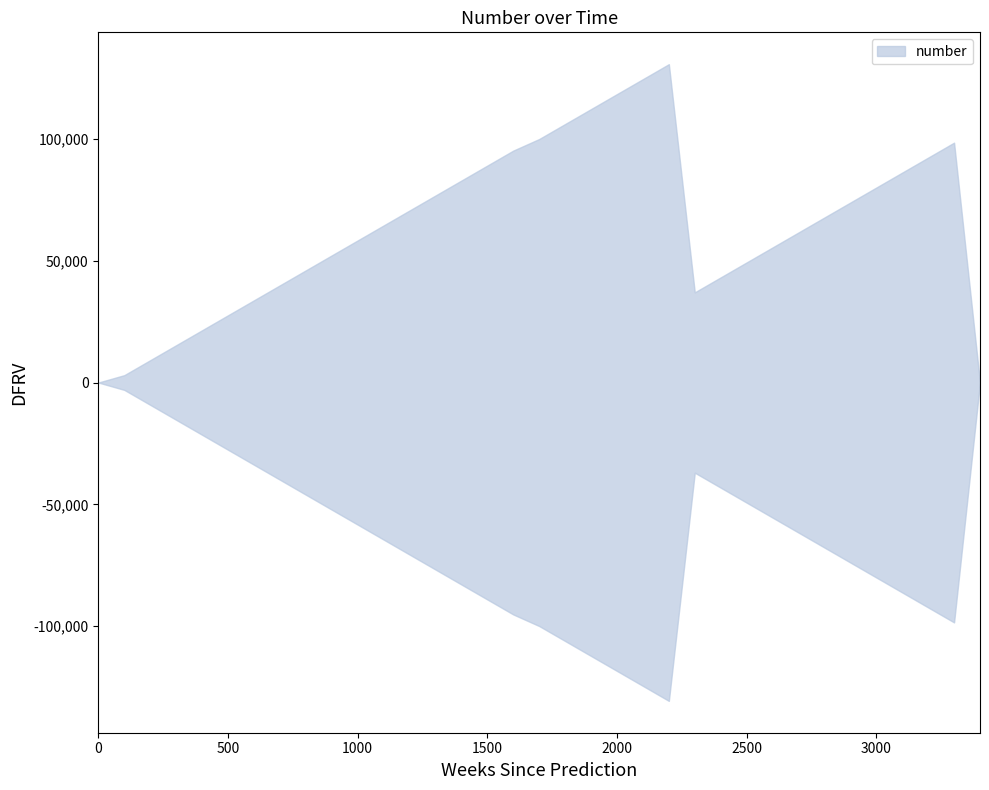

Between 1600 and 200, which is larger?

1600